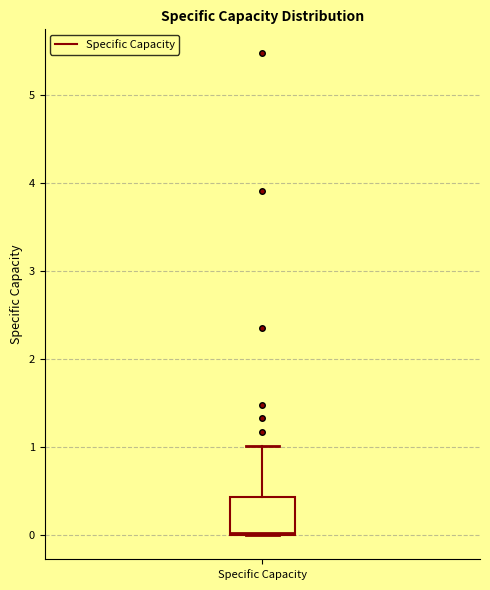

Read this box plot against the y-axis: the position of the median line, the range covered by the box, and the ends of both whiskers. The values are not printed on the chart, so give them approximately, as read against the axis.

median 0.0, box 0.0 to 0.4, whiskers 0.0 to 1.0